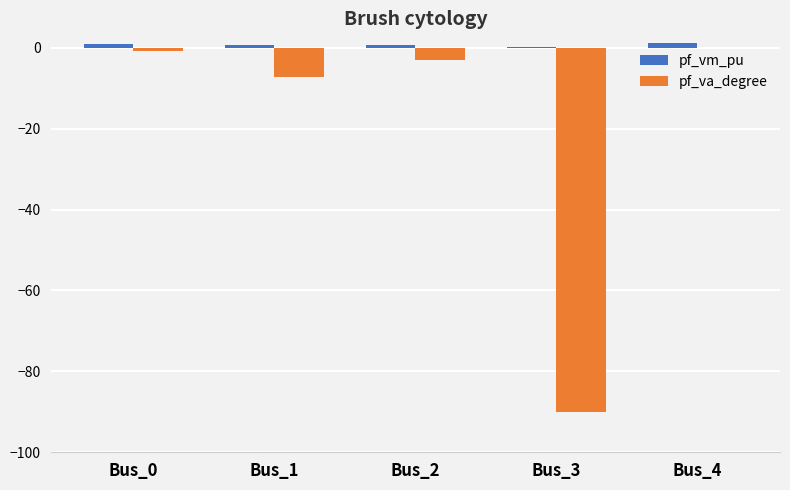

Which series has the largest total across all categories?

pf_vm_pu